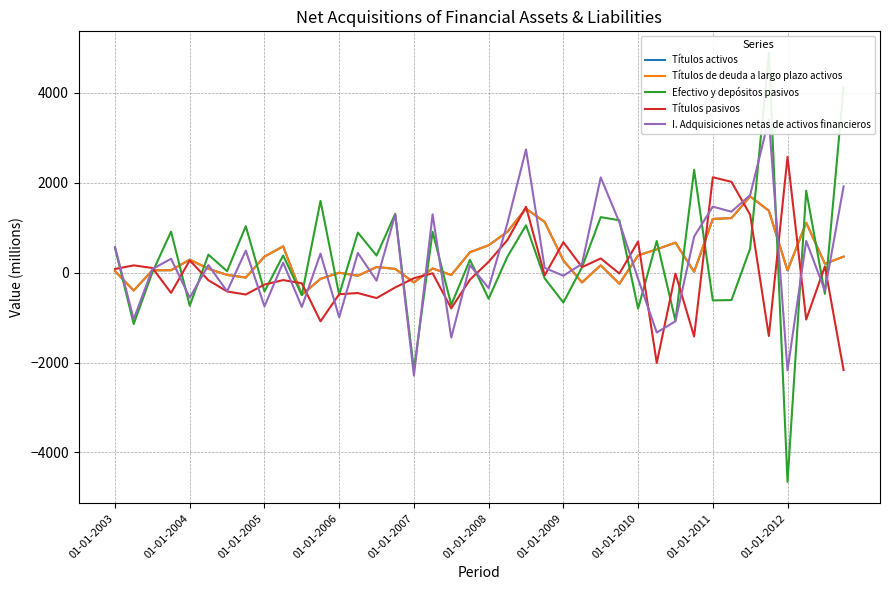

Is it true that Títulos de deuda a largo plazo activos equals 83 at 15?

True